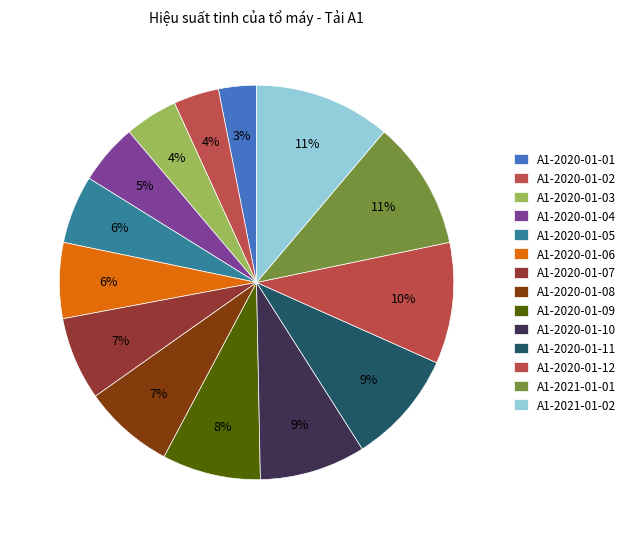

What is the largest slice in the pie chart?

A1-2021-01-02